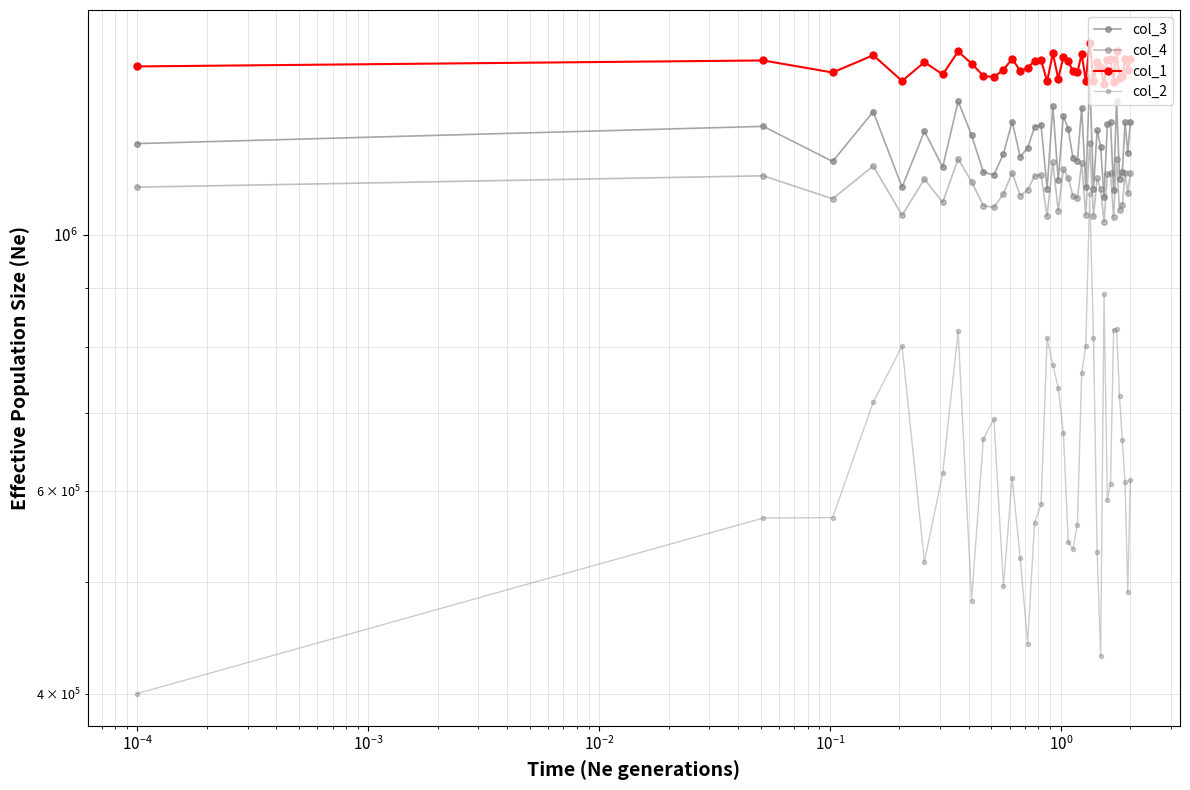

What is the average value of the col_2 series?

649340.8